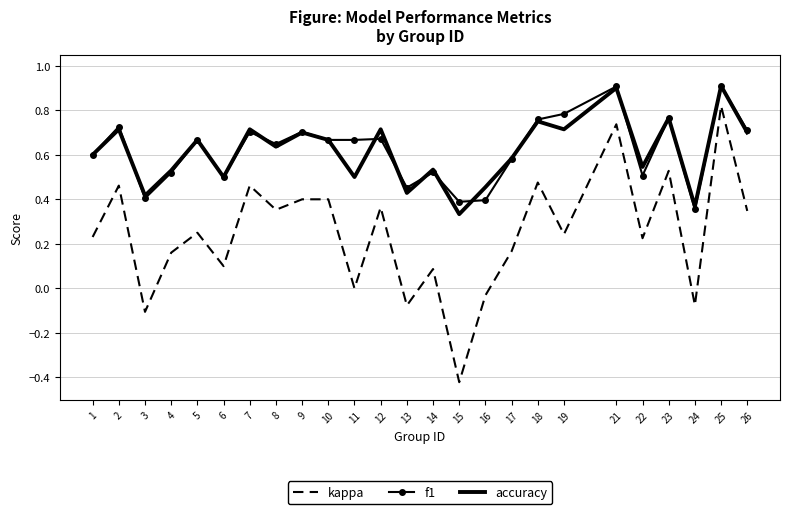

Is the value of accuracy at 24 greater than the value of kappa at 7?

No